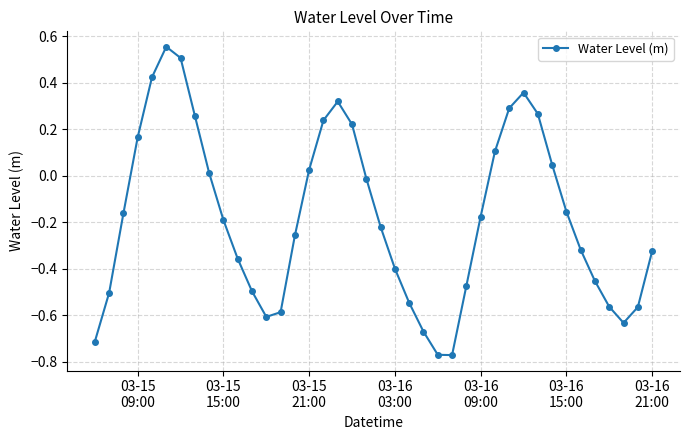

How many interior local peaks (higher than both neighbors) does the data have?

3